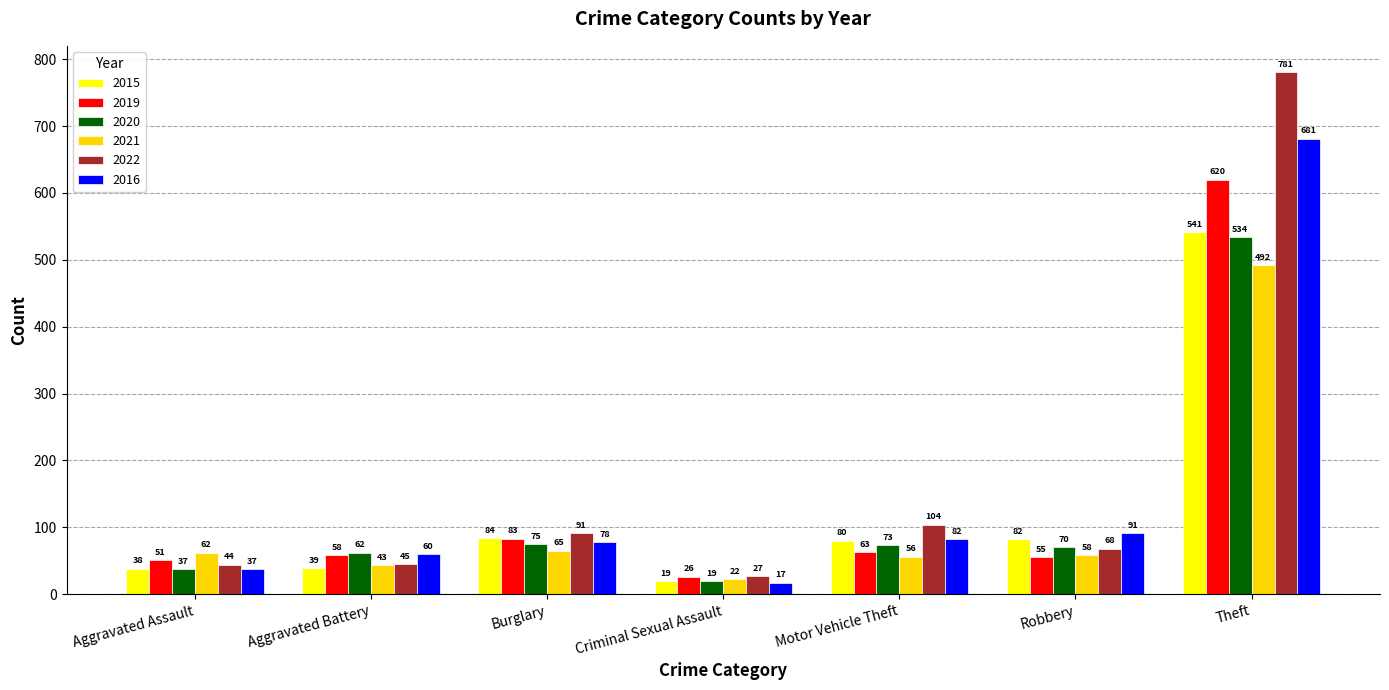

Is it true that 2015 equals 908 at Theft?

False